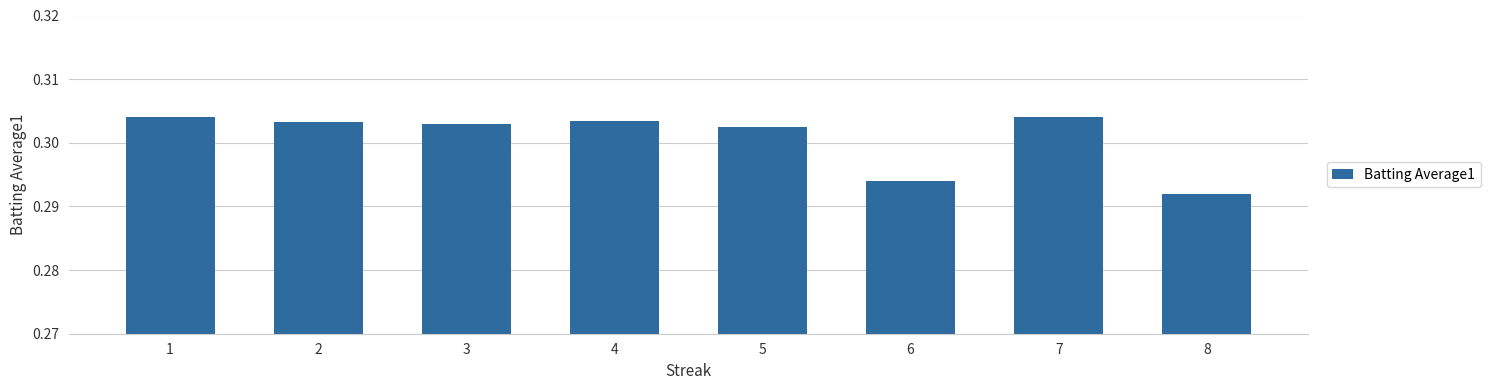

Does the chart contain any negative values?

No